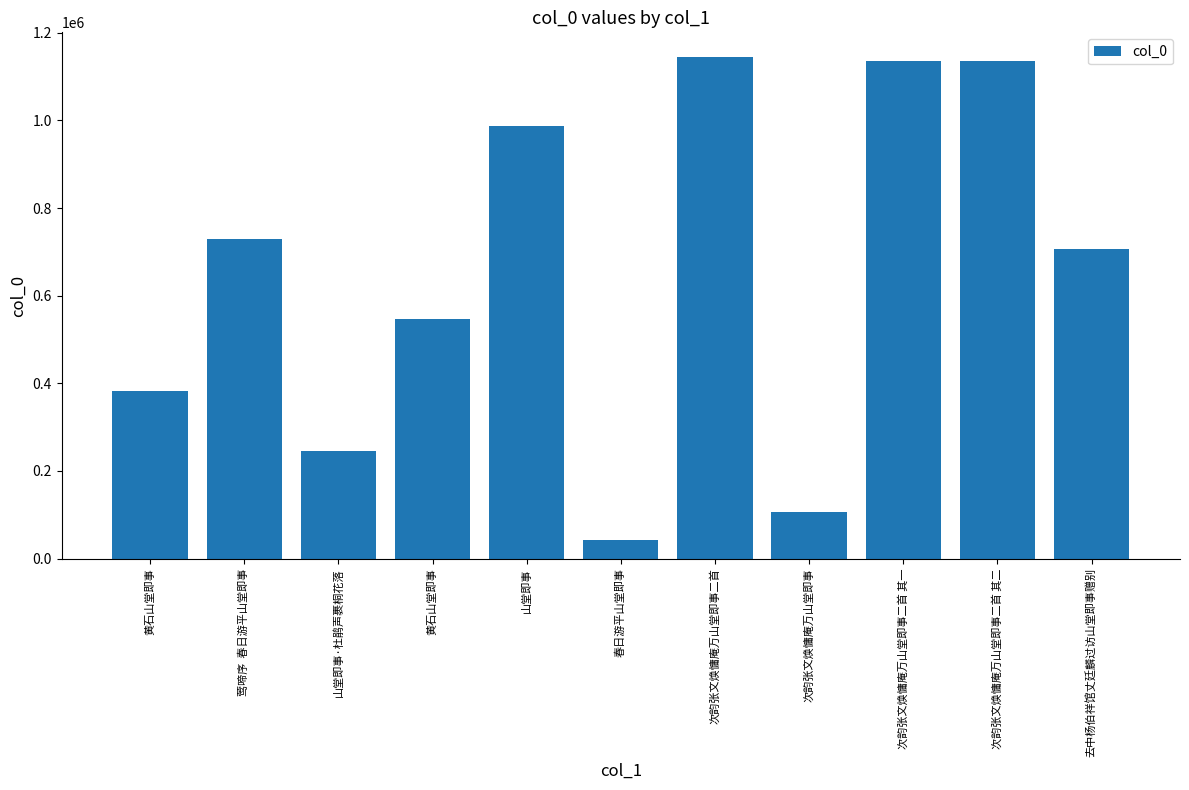

The chart shows a value of 106749 at 次韵张文焕慵庵万山堂即事. True or false?

True